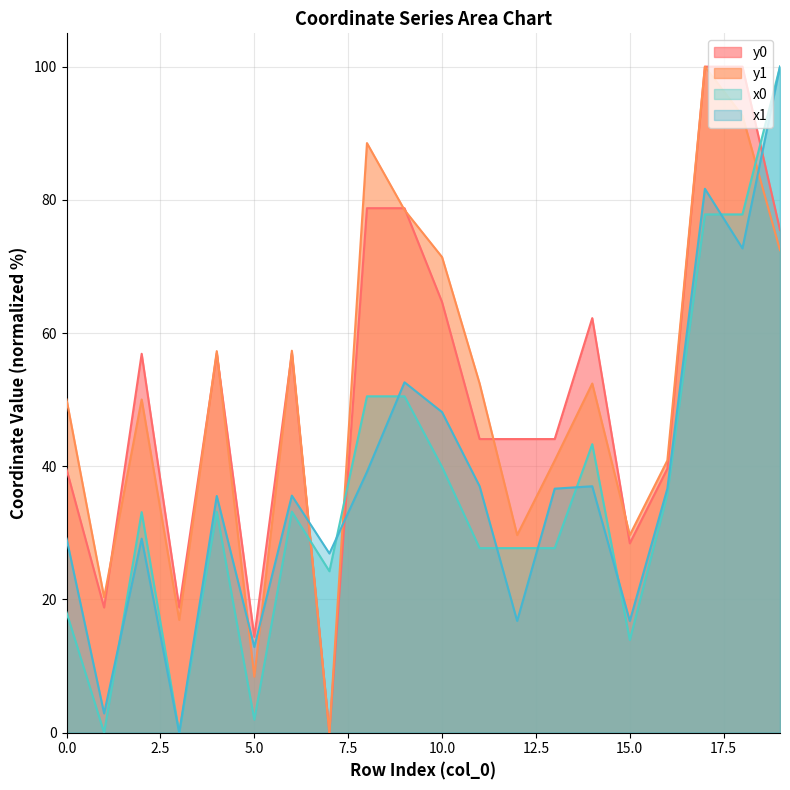

Which series changed the most between 0.0 and 10.0?

y0